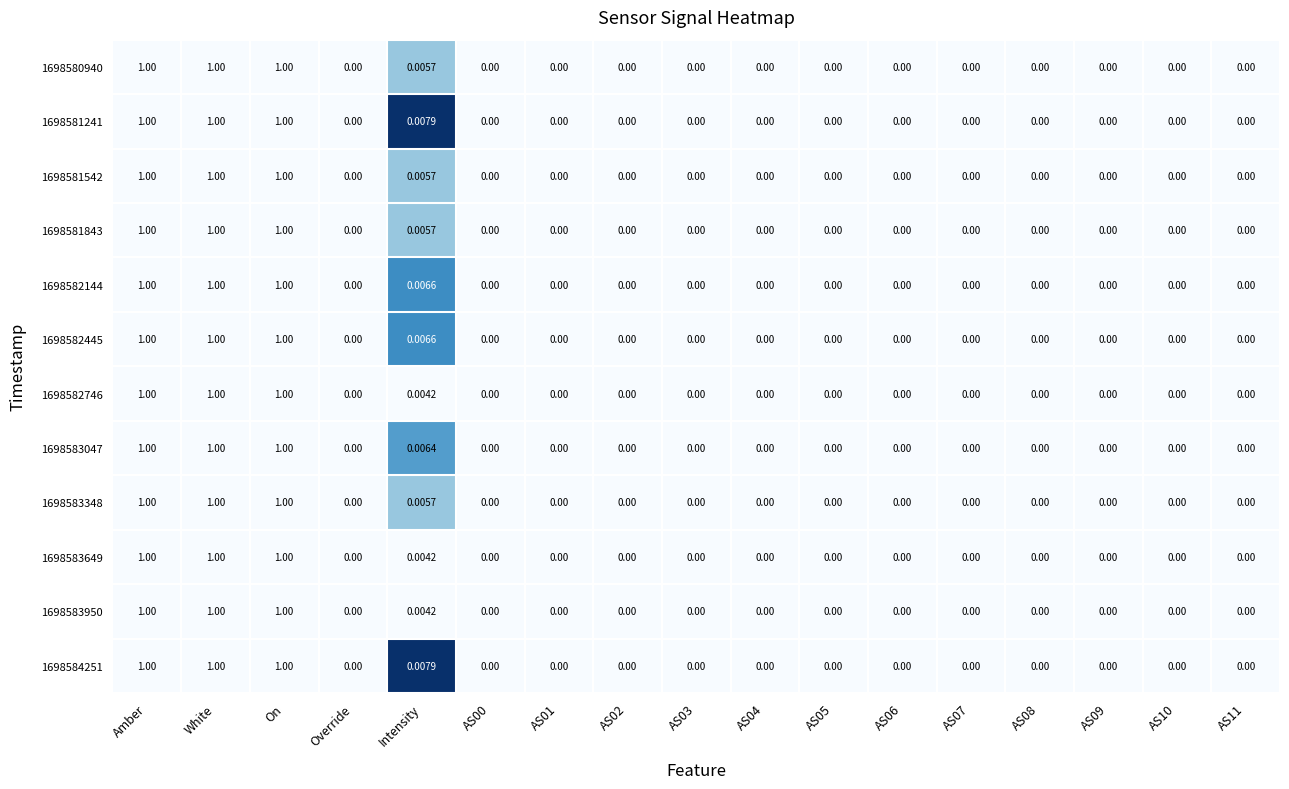

Is the value of 1698584251 at Override greater than the value of 1698582445 at White?

No